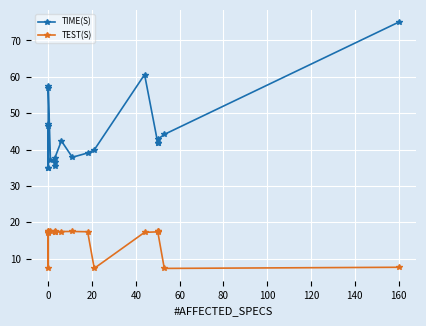

How many data points does each series have?

20